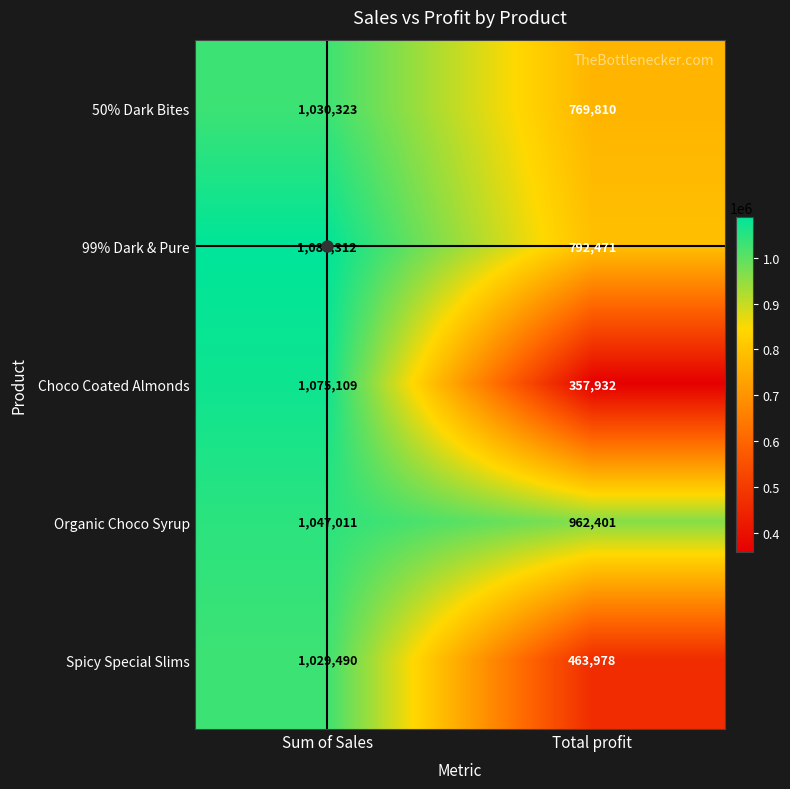

Which category has the highest value across all series?

Sum of Sales